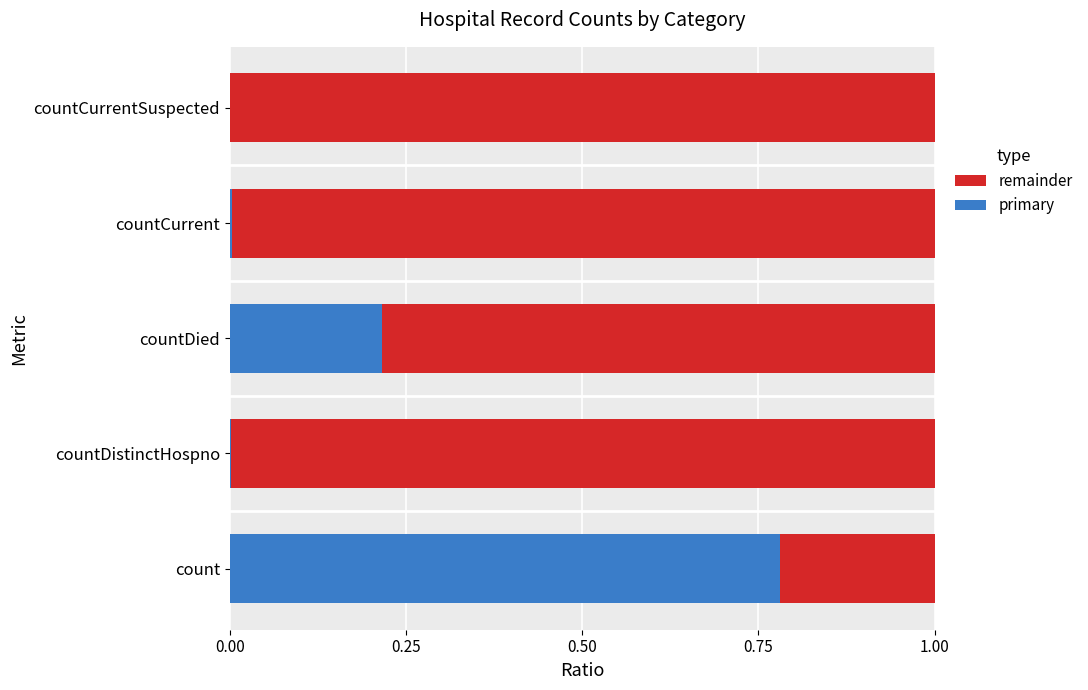

The value of primary at countDistinctHospno is 0.0. True or false?

True